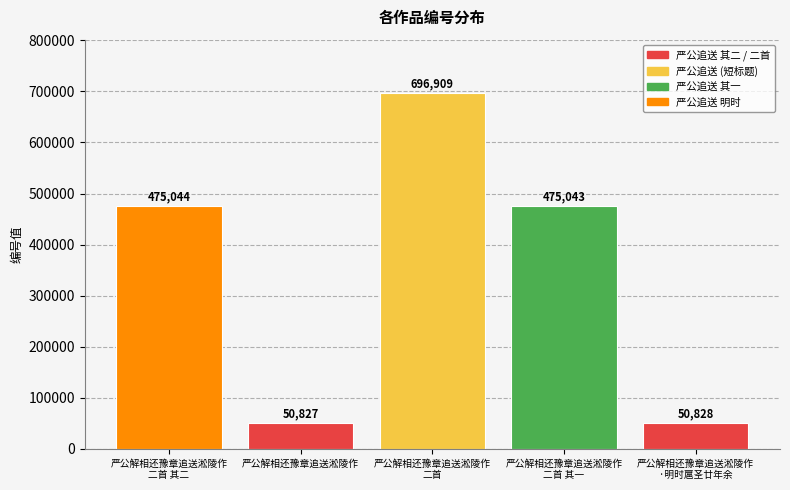

List the labels in order of value, smallest first.

严公解相还豫章追送淞陵作, 严公解相还豫章追送淞陵作
·明时扈圣廿年余, 严公解相还豫章追送淞陵作
二首 其一, 严公解相还豫章追送淞陵作
二首 其二, 严公解相还豫章追送淞陵作
二首